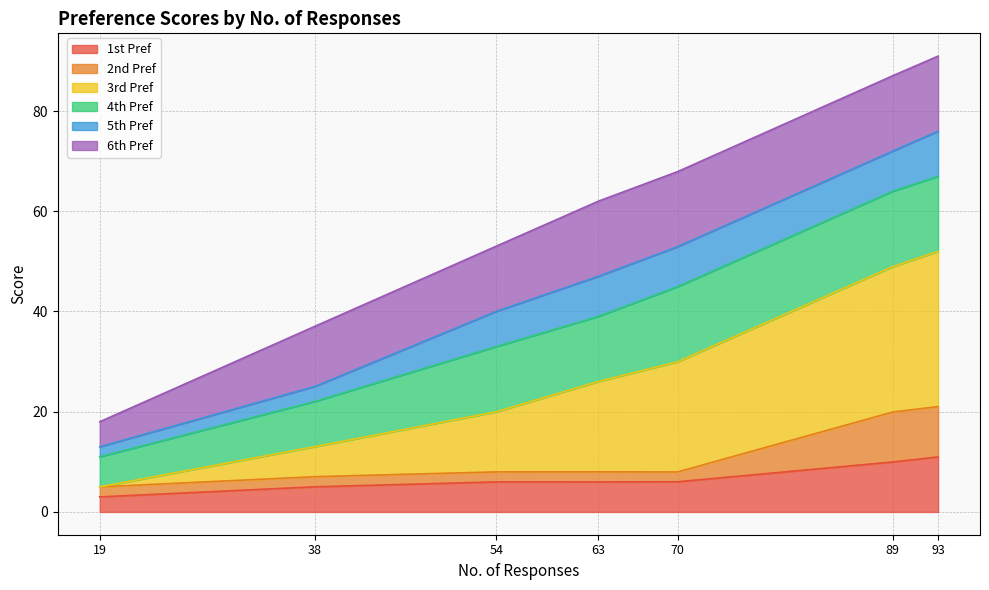

The value of 1st Pref at 63 is 6.0. True or false?

True